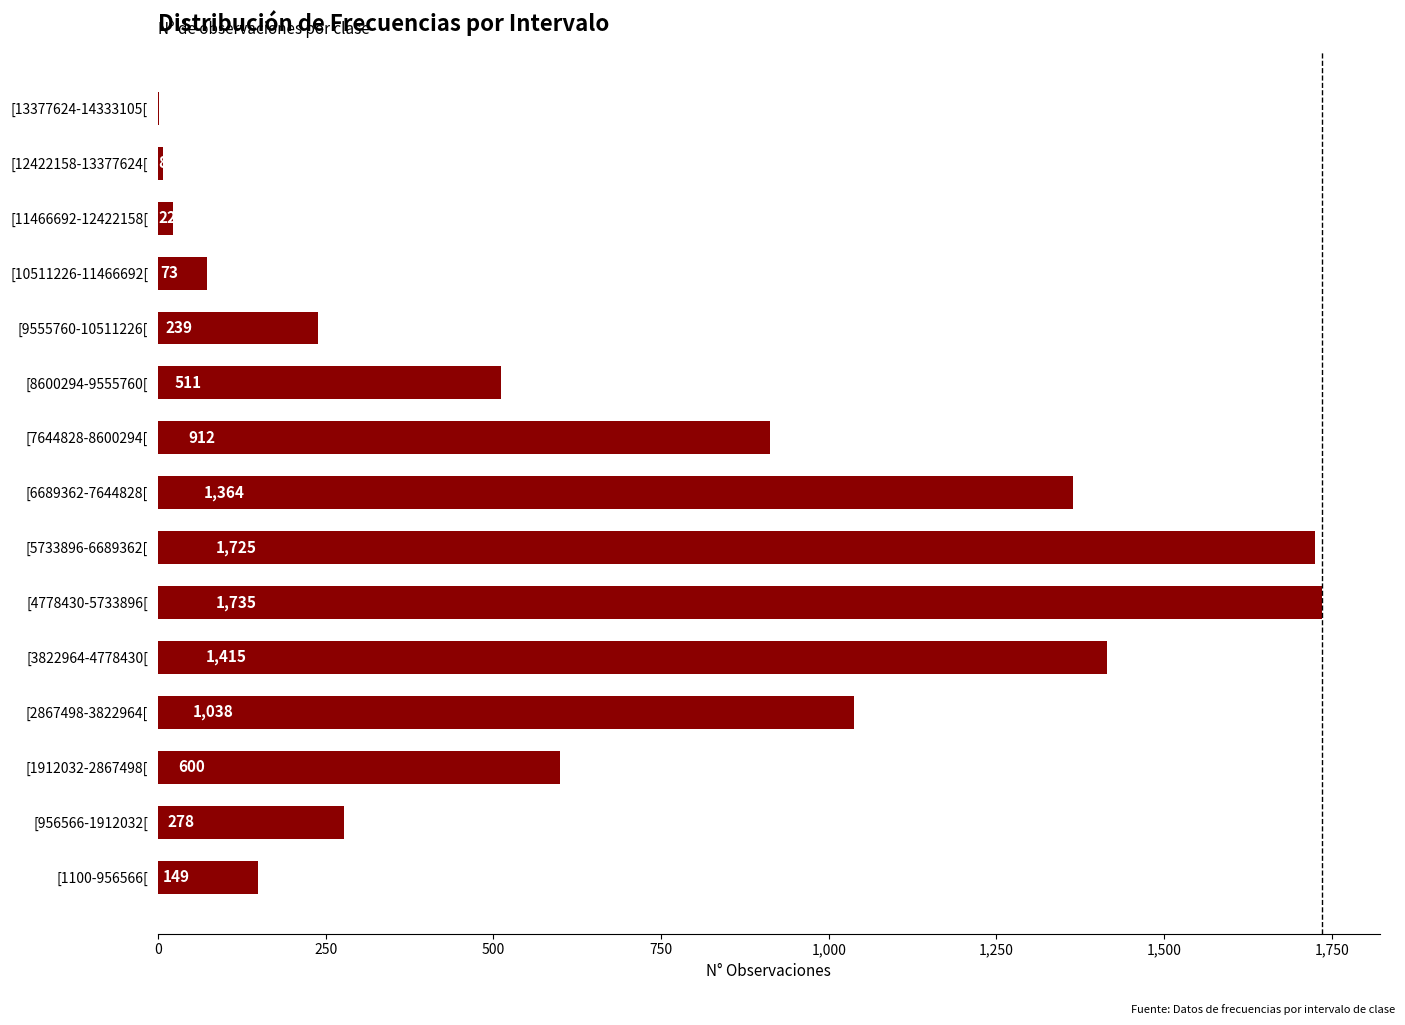

What is the sum of all values?

10070